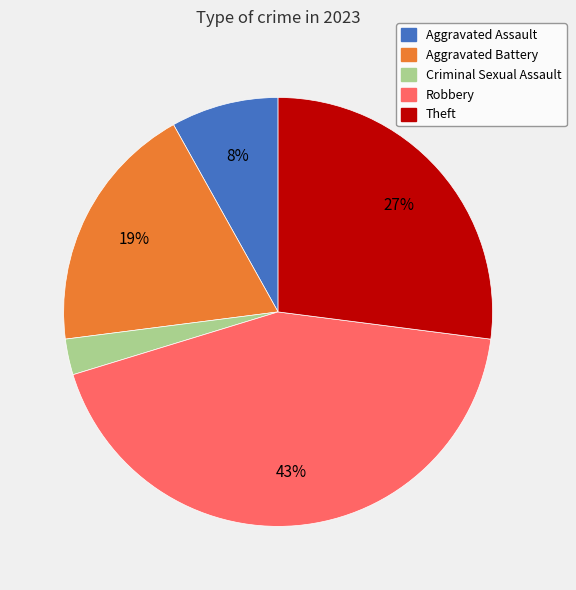

To the nearest percent, what is the average slice percentage?

20%